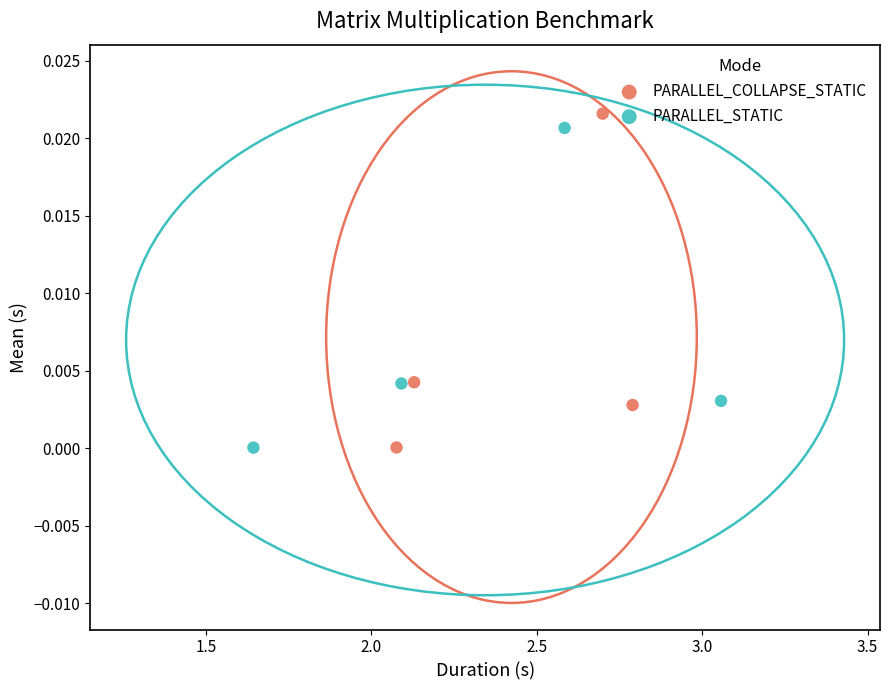

Which series has the largest Y range (max minus min)?

PARALLEL_COLLAPSE_STATIC